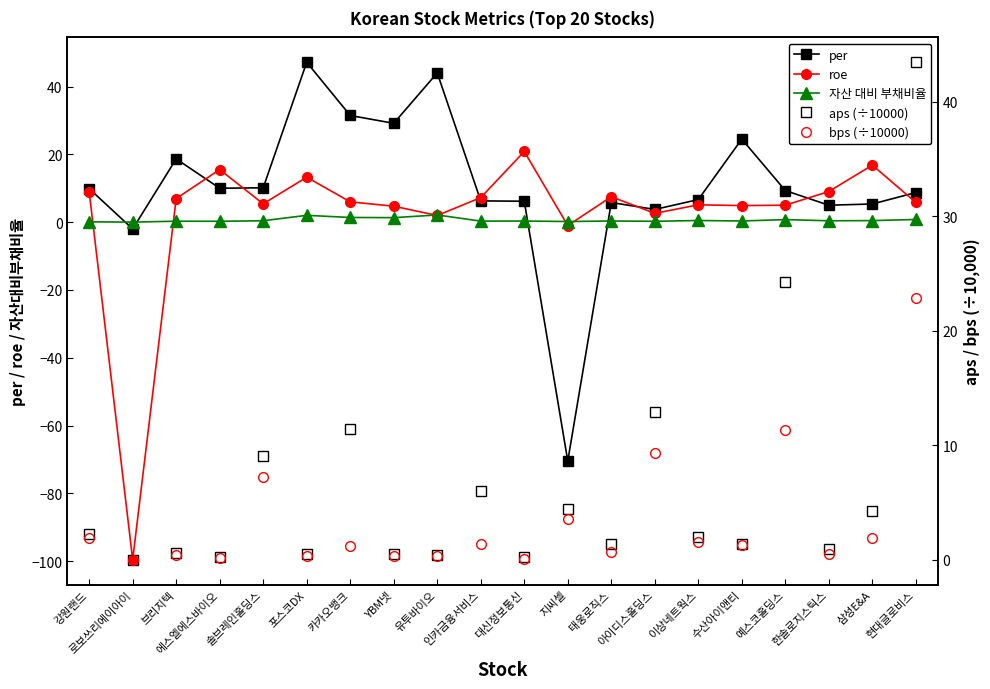

What value does the per series have at 브리지텍?

18.7